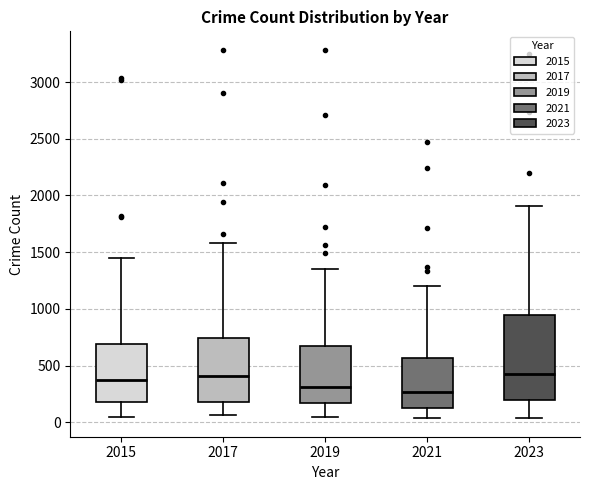

Reading left to right, read every box against the y-axis: the position of its median line, the range the box covers, and the ends of its whiskers. The values are not printed on the chart, so give them approximately, as read against the axis.

2015: median 400, box 200 to 700, whiskers 50 to 1450
2017: median 400, box 200 to 750, whiskers 50 to 1600
2019: median 300, box 150 to 650, whiskers 50 to 1350
2021: median 250, box 150 to 550, whiskers 50 to 1200
2023: median 450, box 200 to 950, whiskers 50 to 1900